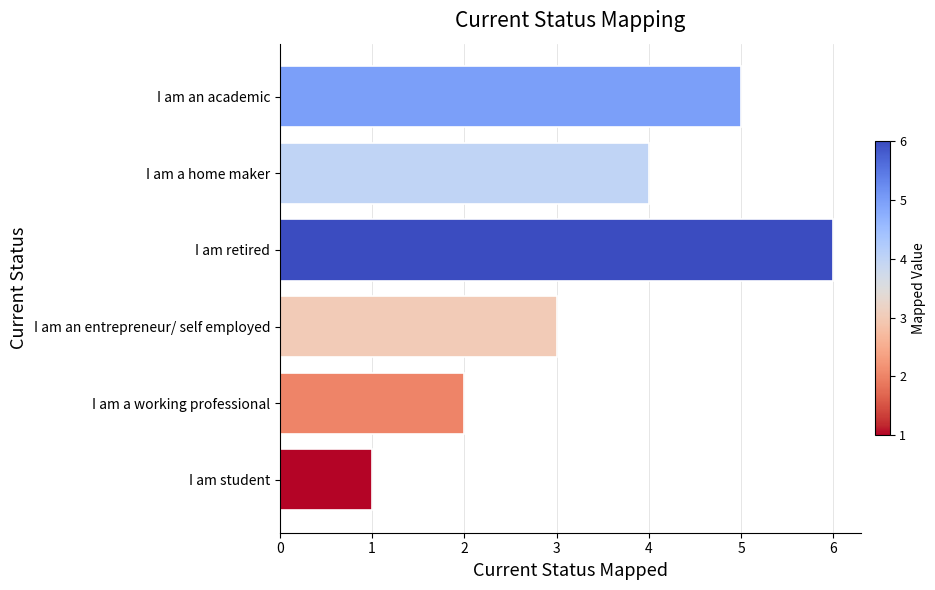

True or false: the data shows 4 at I am a home maker.

True